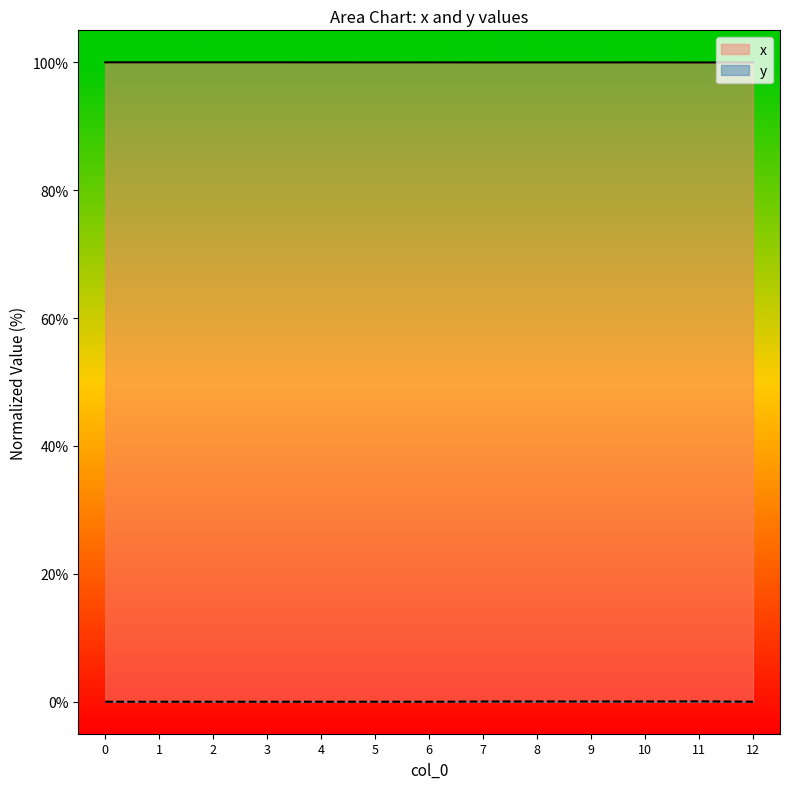

How many values in y are above zero?

12